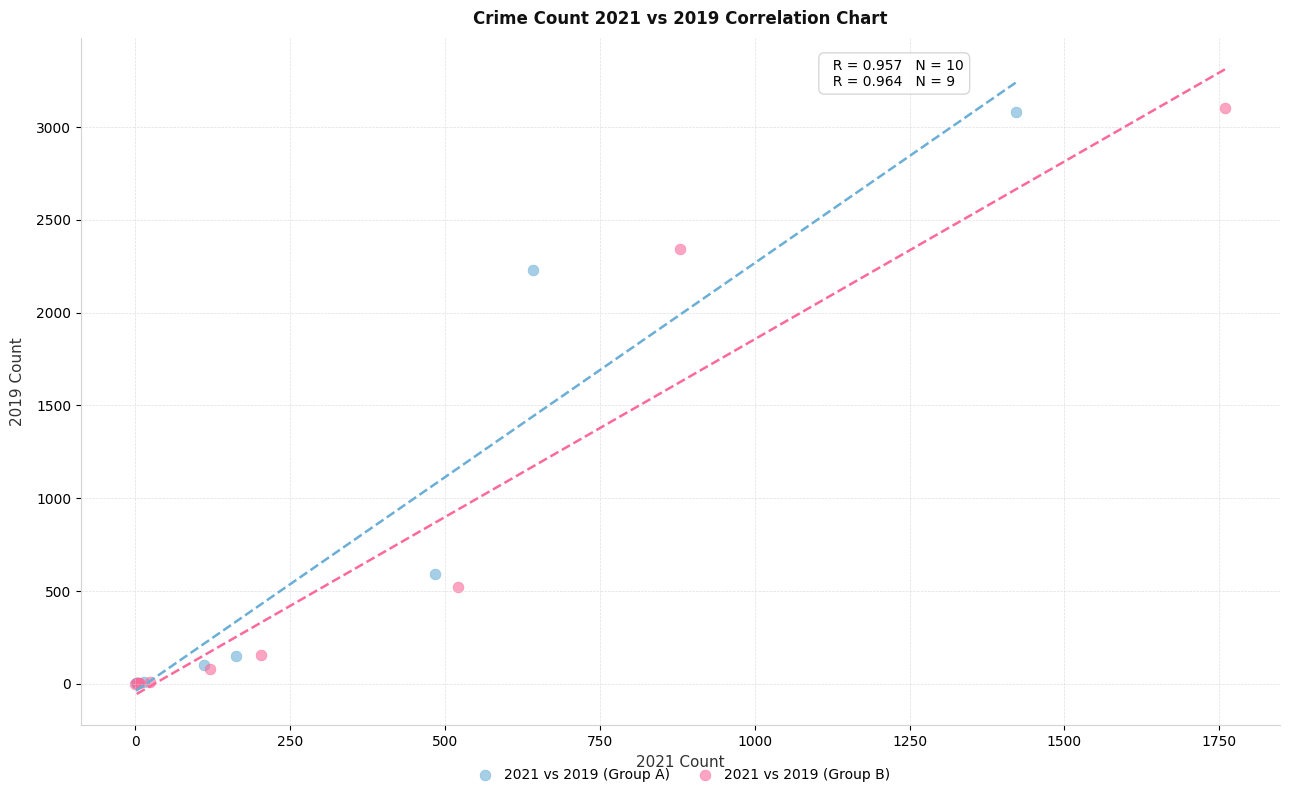

Which series has the widest spread of Y values?

2021 vs 2019 (Group B)